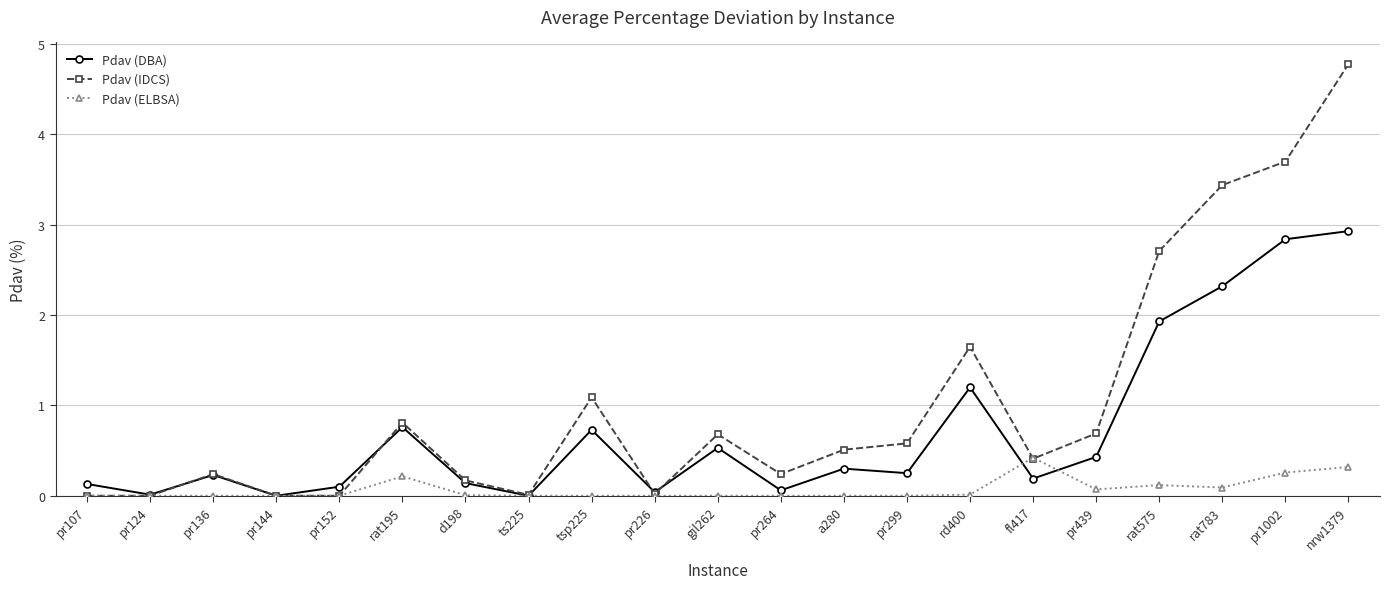

List the series in order of their overall mean, highest first.

Pdav (IDCS), Pdav (DBA), Pdav (ELBSA)